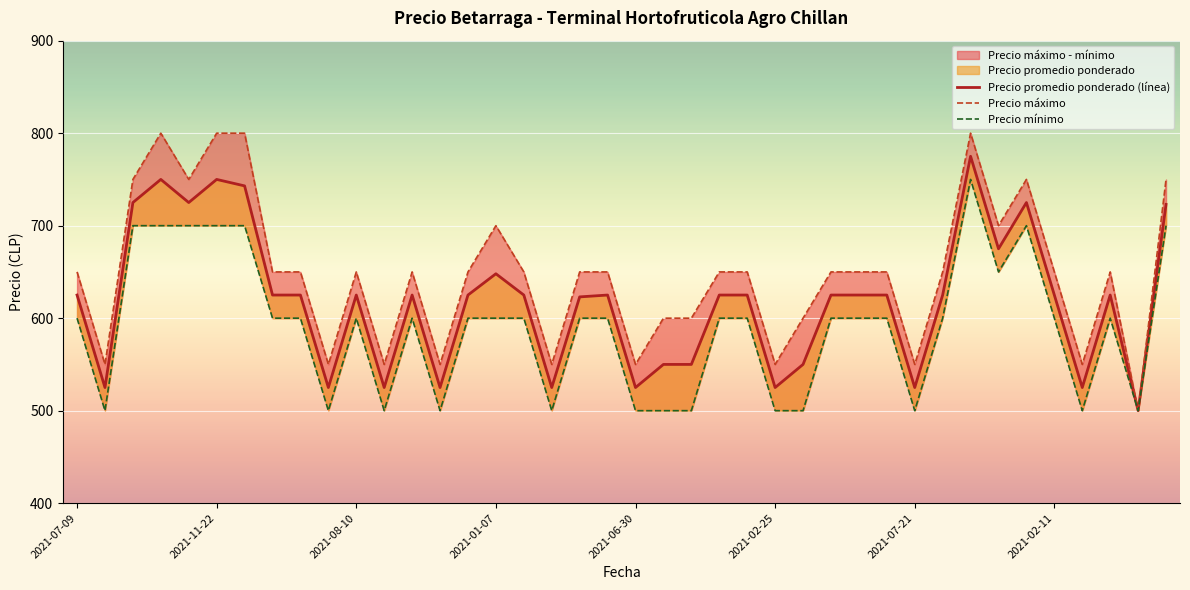

At how many categories does at least one series exceed 739?

8